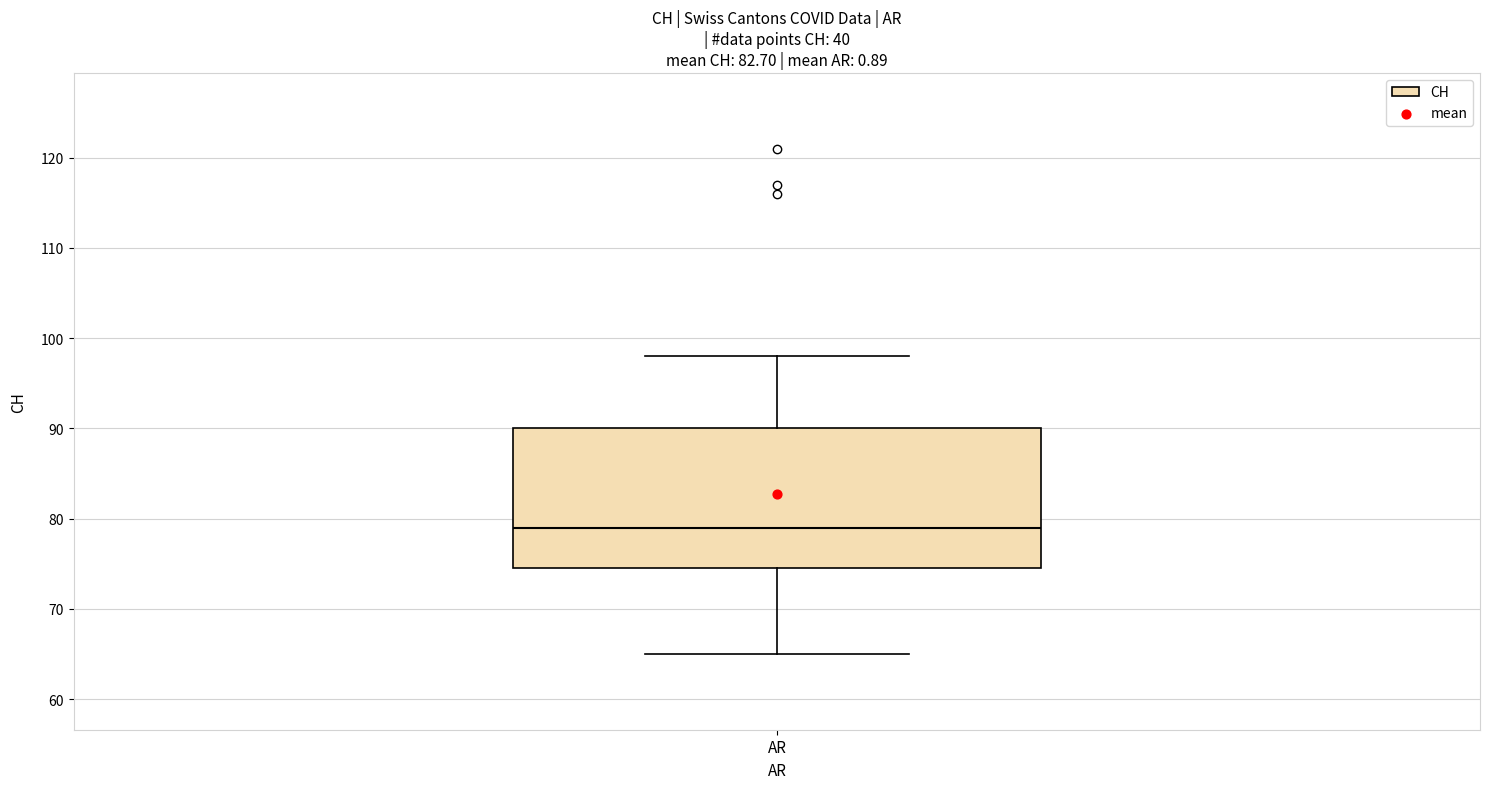

Where does the lower whisker of the box for AR end on the y-axis? The values are not printed on the chart, so give them approximately, as read against the axis.

65